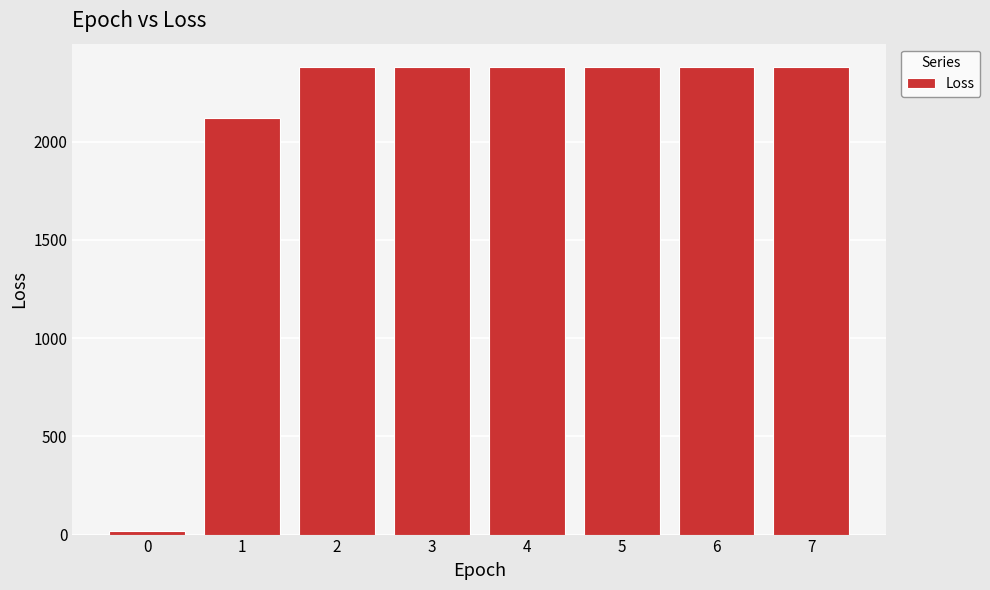

What is the maximum value shown in the chart?

2379.9